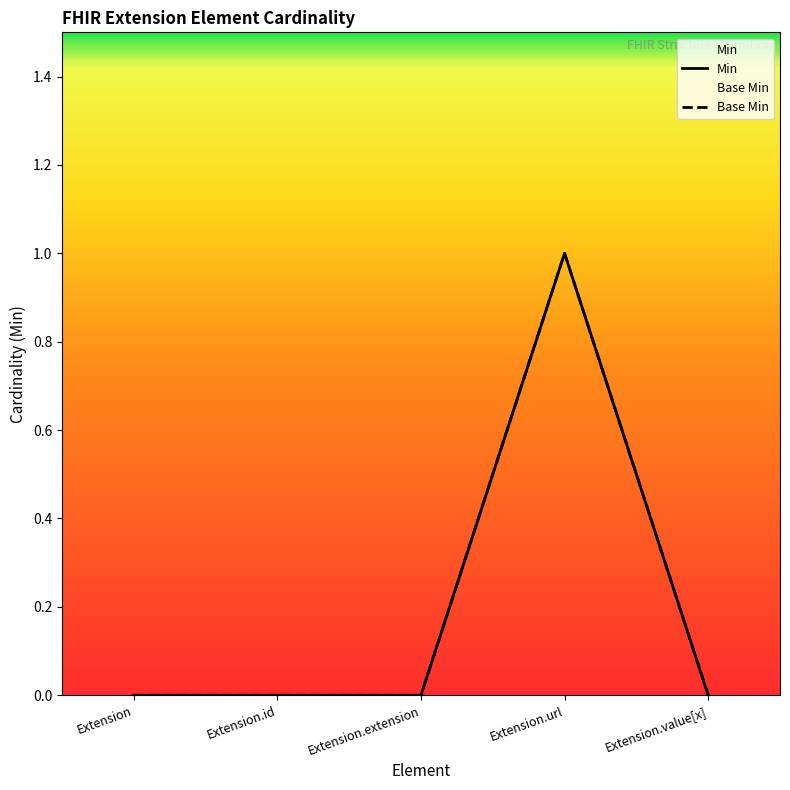

What is the label of the 2nd point from the right?

Extension.url